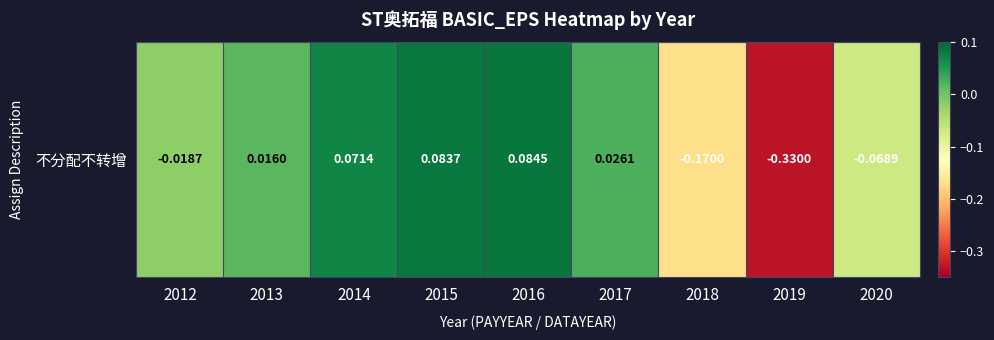

The chart shows a value of -0.1 at 2019. True or false?

False